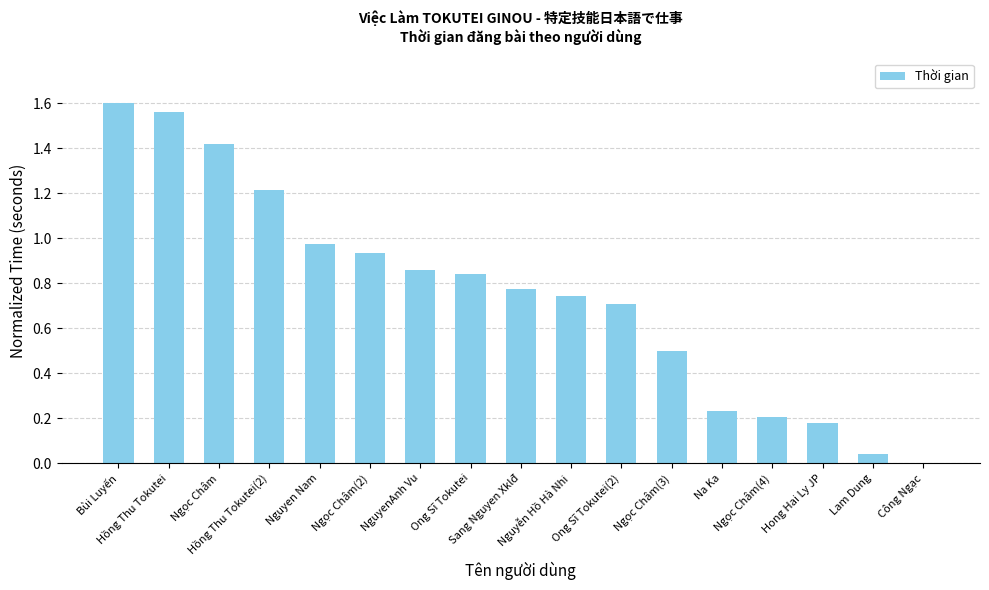

Where is the data nearest to the value 0?

Công Ngạc